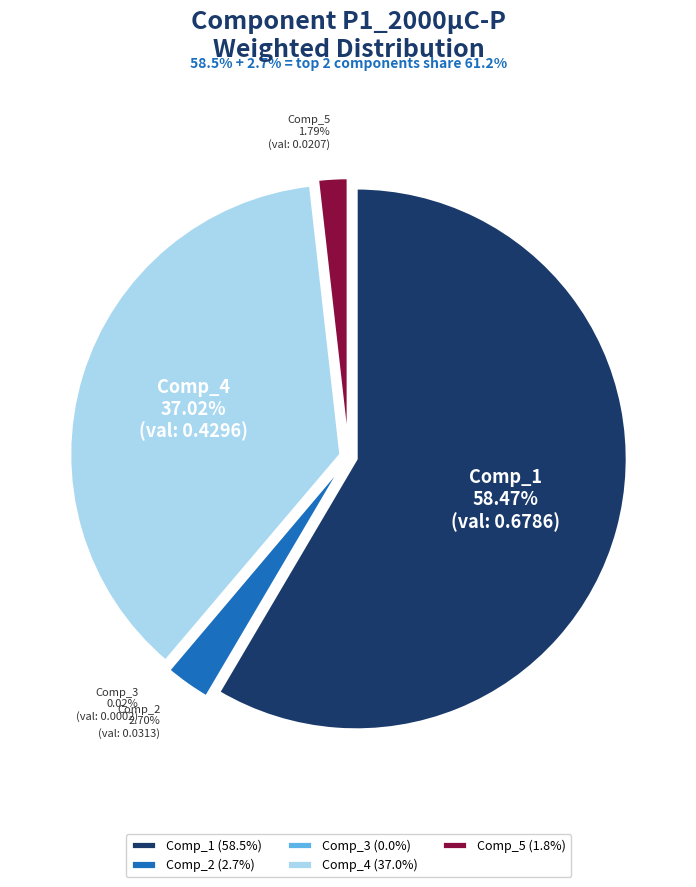

How many segments does this pie chart have?

5